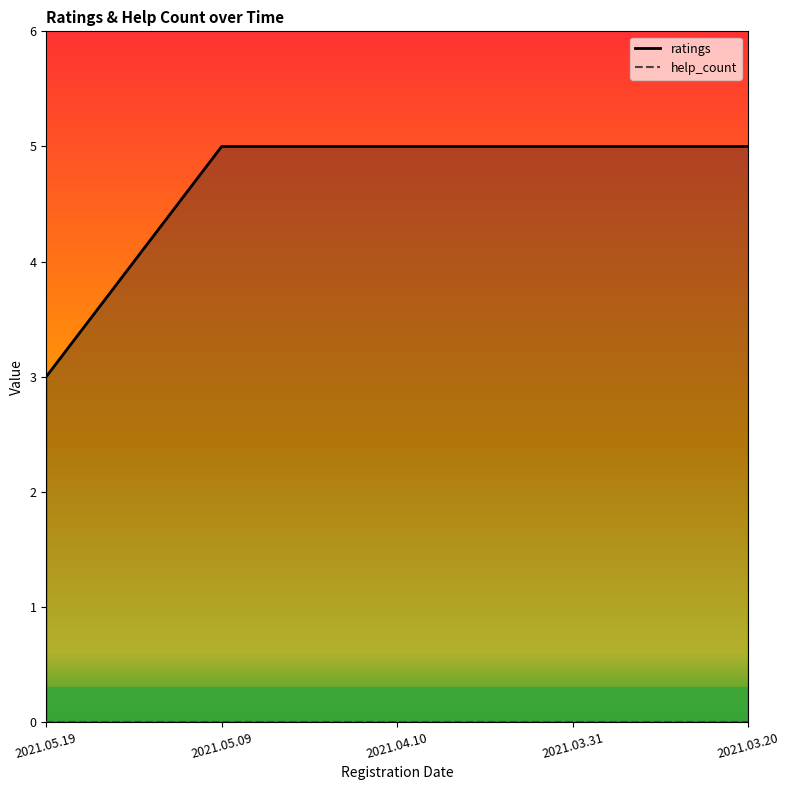

True or false: help_count has more than 1 interior local peaks.

False